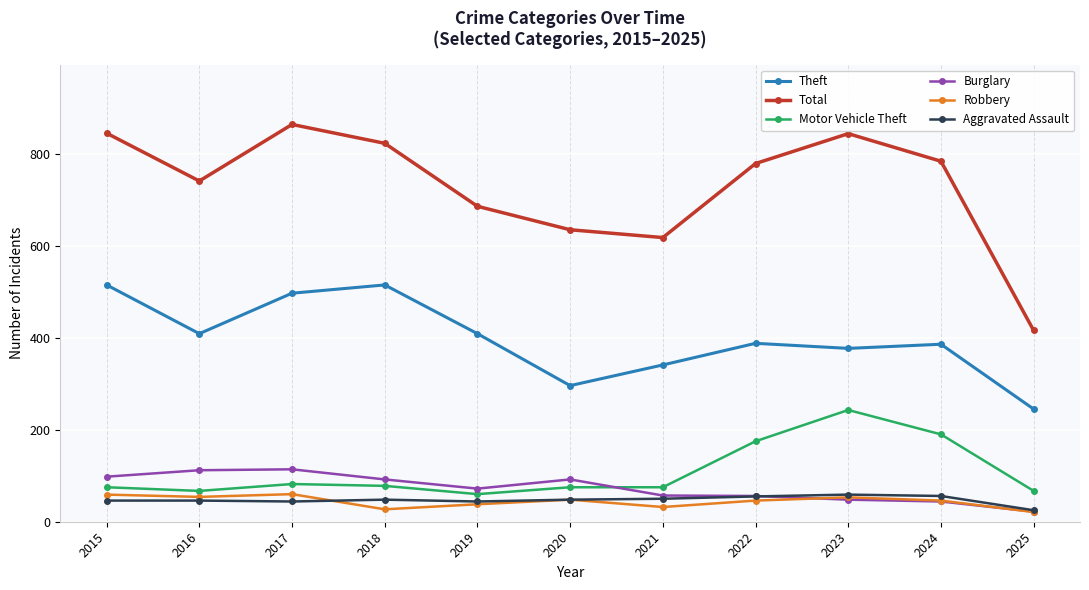

At how many categories does at least one series exceed 244?

11